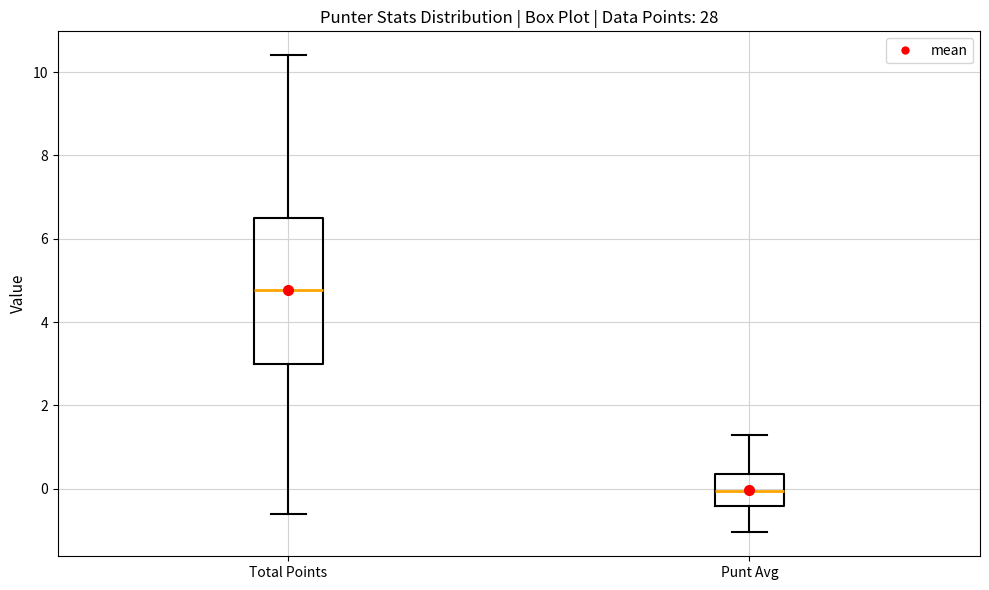

Where does the upper whisker of the box for Total Points end on the y-axis? The values are not printed on the chart, so give them approximately, as read against the axis.

10.4